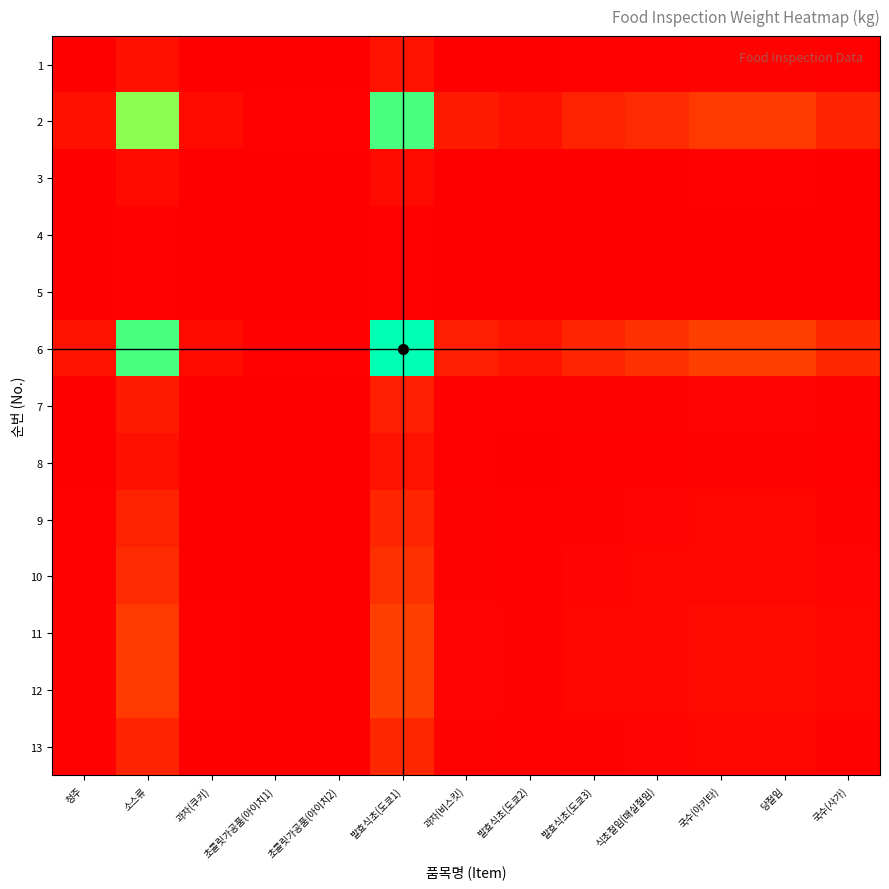

Which has a higher value, 발효식초(도쿄1) or 소스류?

발효식초(도쿄1)